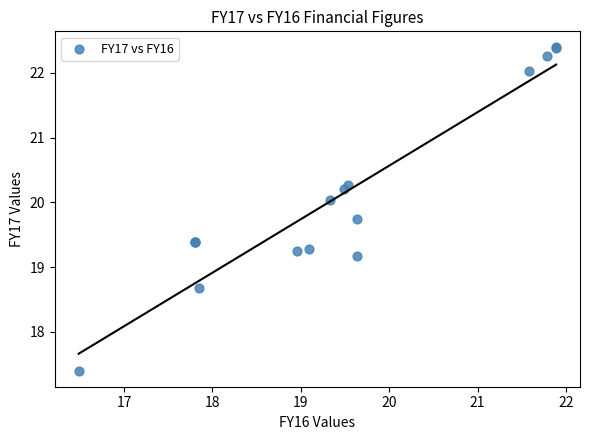

What Y value in the scatter plot is closest to 19?

19.2